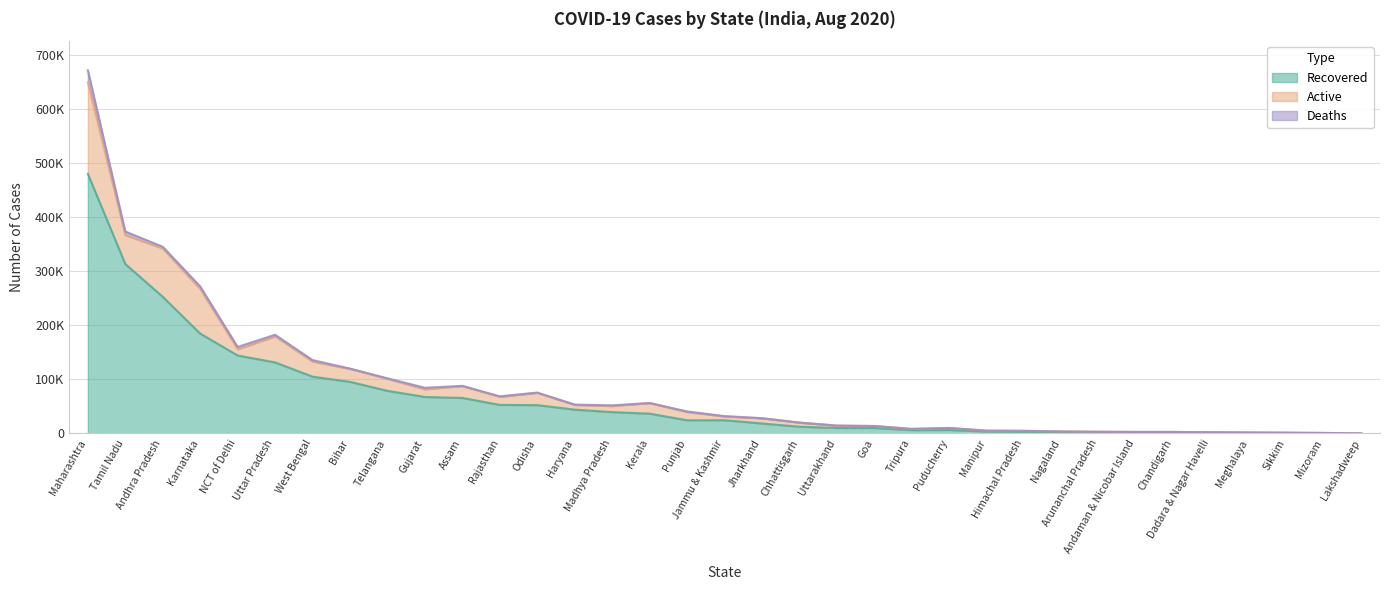

Between Manipur and Meghalaya, which is larger?

Manipur